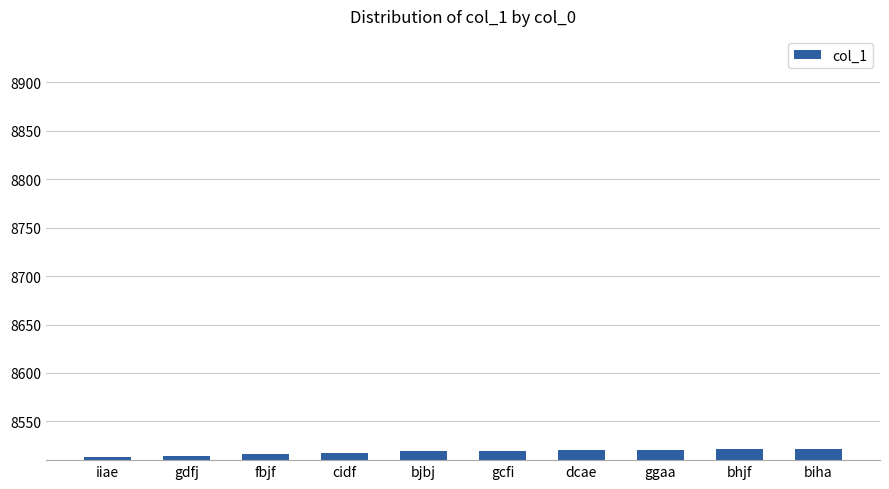

What is the difference between the maximum and minimum values?

9